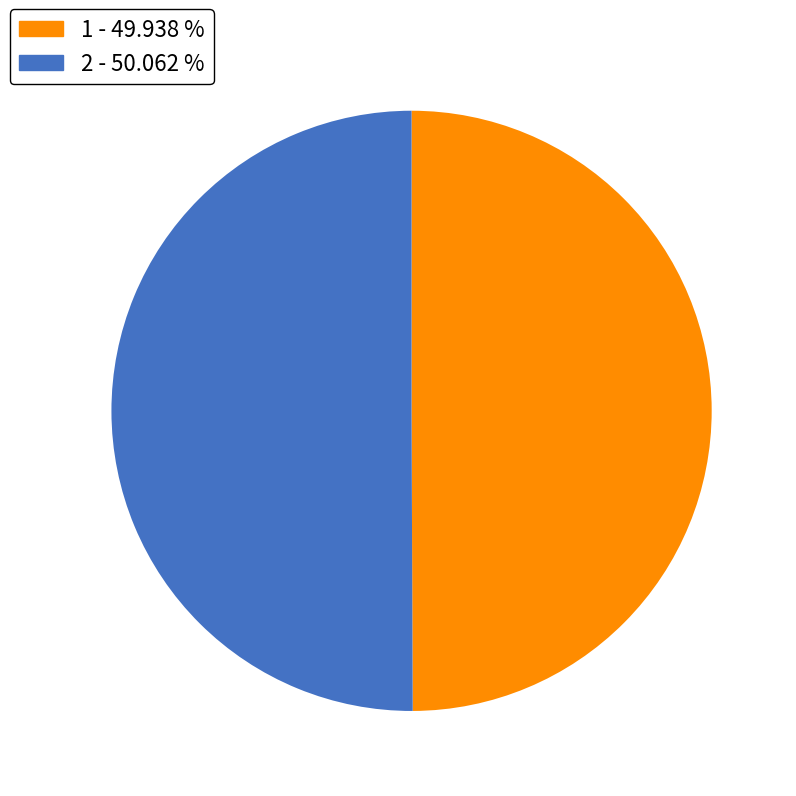

Combined, do 1 - 49.938 % and 2 - 50.062 % account for over 50%?

Yes